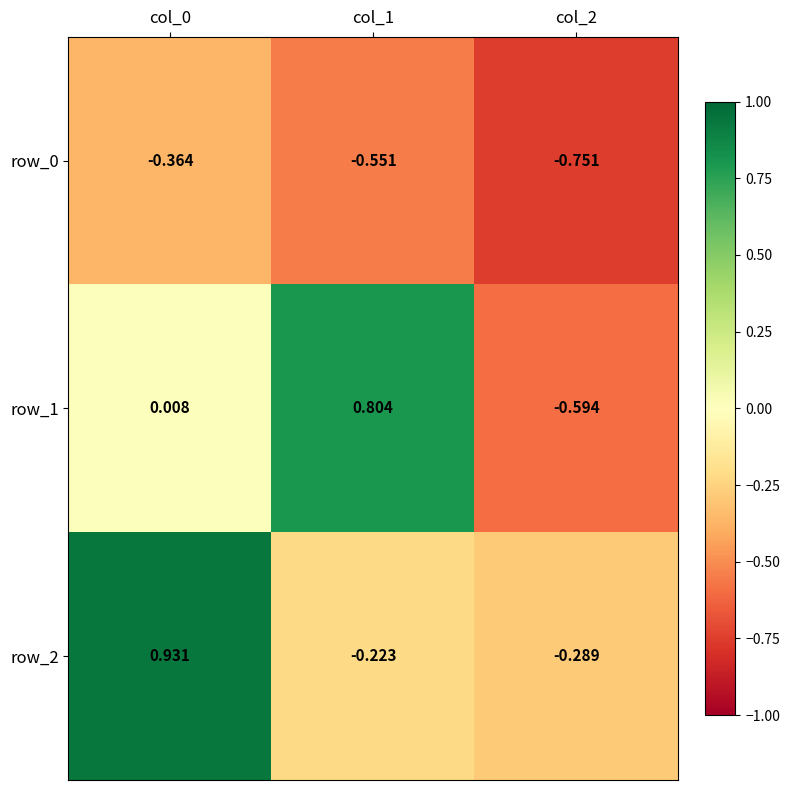

What is the total value across all series at col_0?

0.6